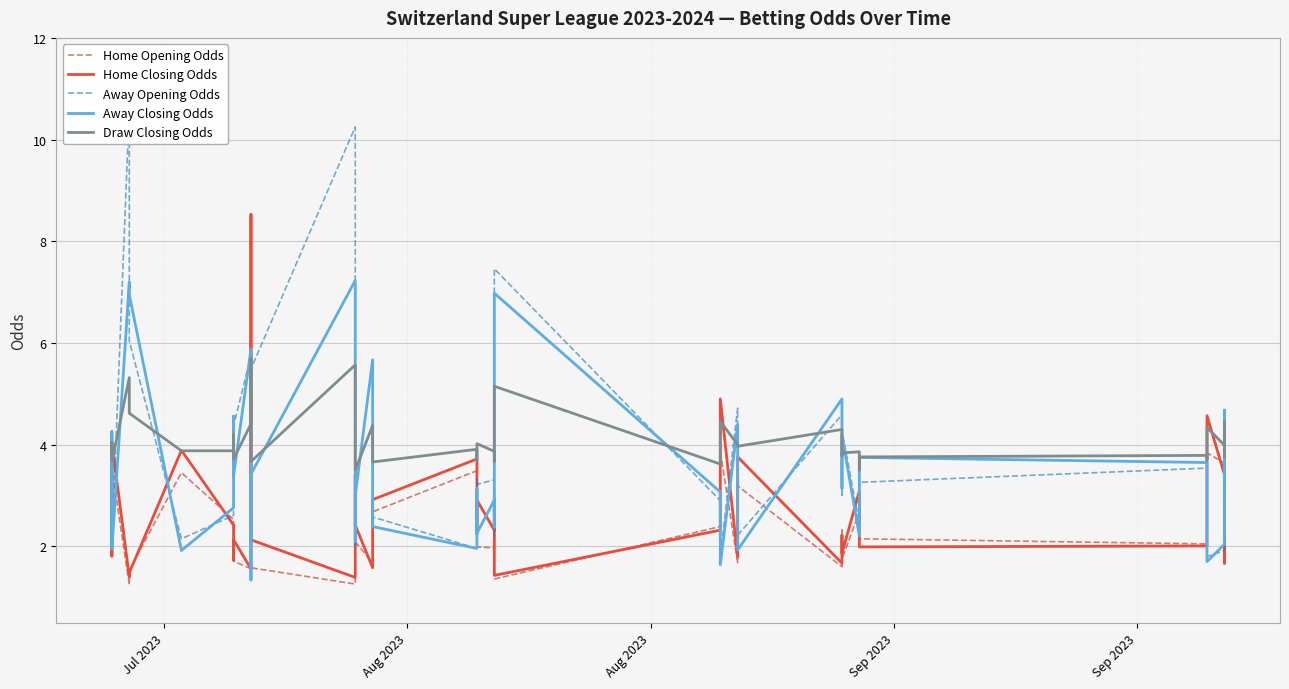

True or false: Home Opening Odds has more than 1 interior local peaks.

True